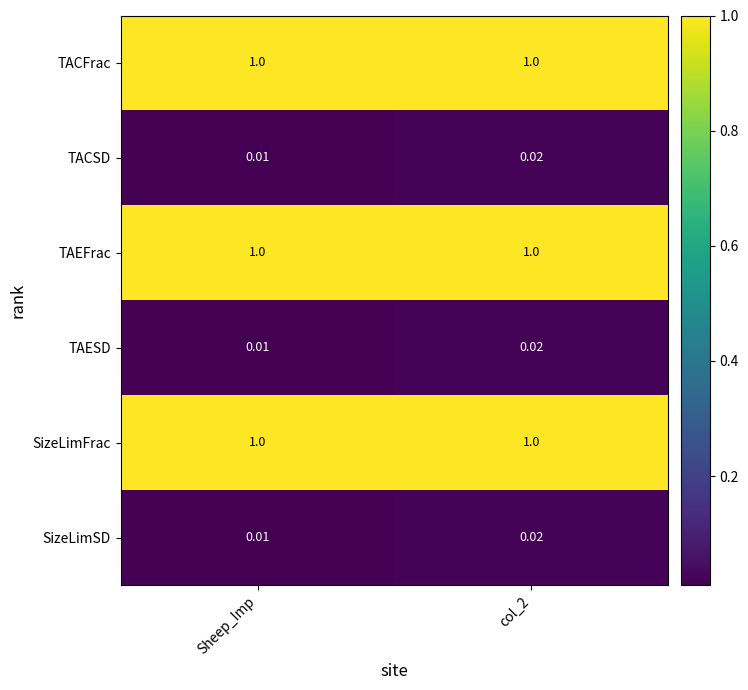

Is the value of TACSD at Sheep_Imp greater than the value of TAEFrac at Sheep_Imp?

No